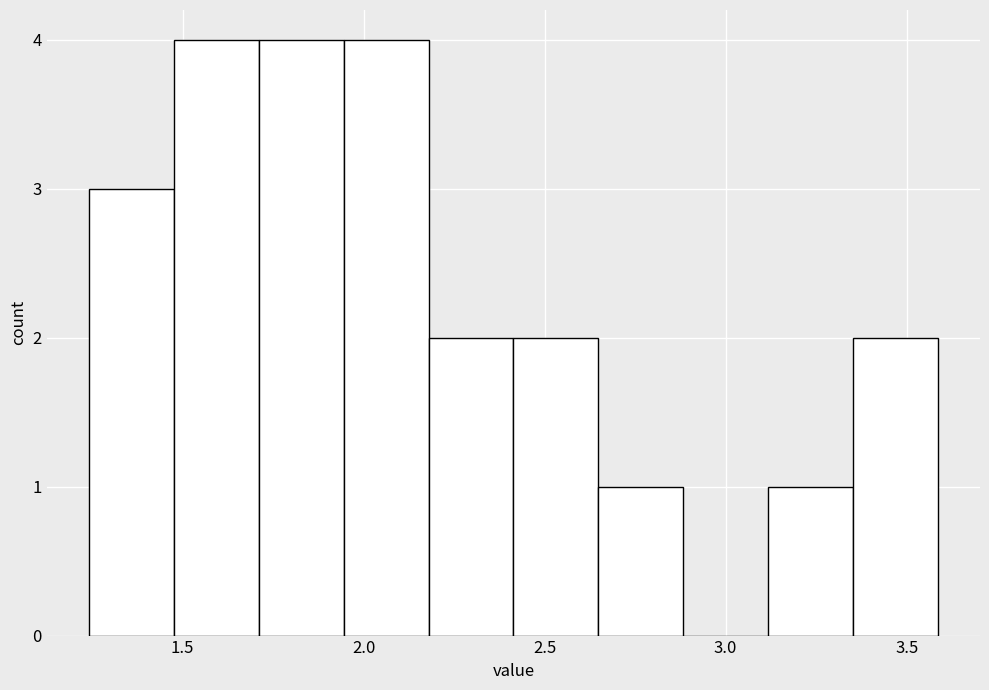

What is the height of the bar covering 1.50 to 1.70 on the x-axis? Neither the bar edges nor the heights are printed on the chart, so give them approximately, as read against the axes.

4